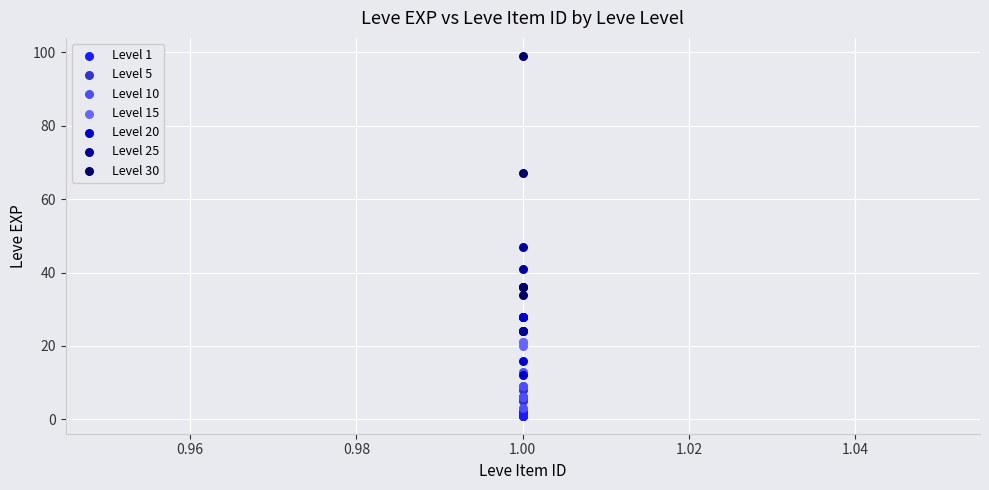

Which series has the largest Y range (max minus min)?

Level 30